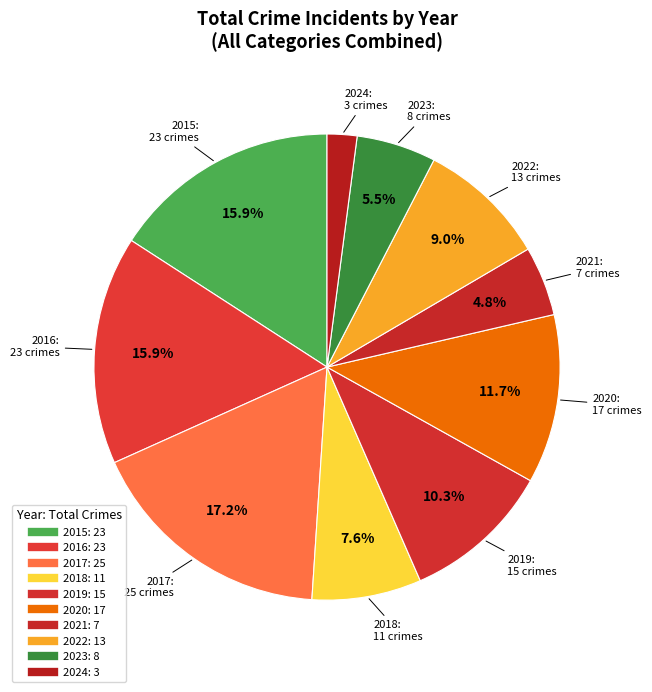

To the nearest percent, what is the difference between the 2015 and 2017 slice percentages?

1%